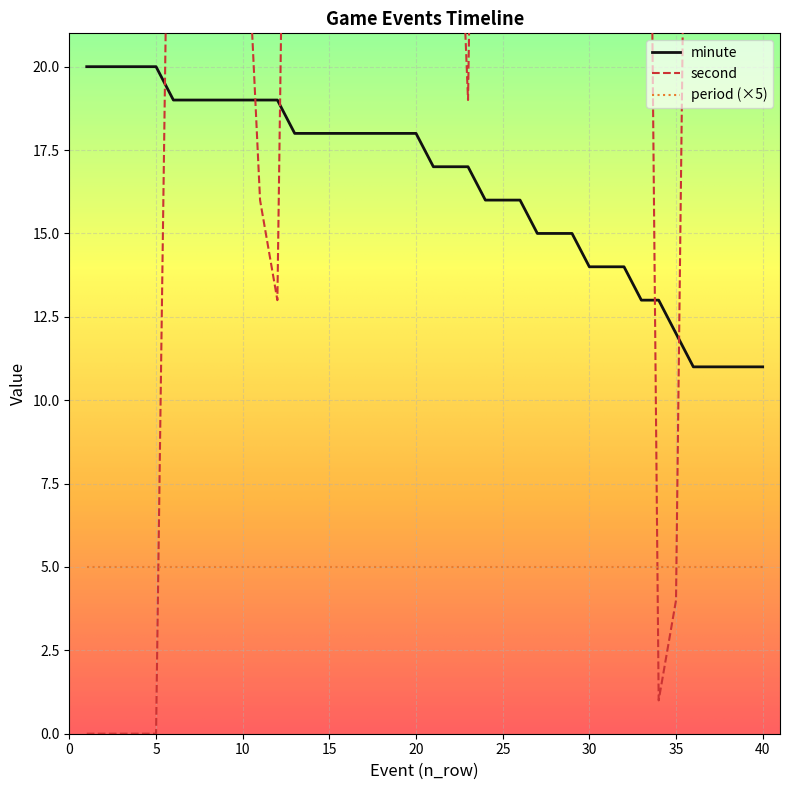

Which category has the lowest value across all series?

1